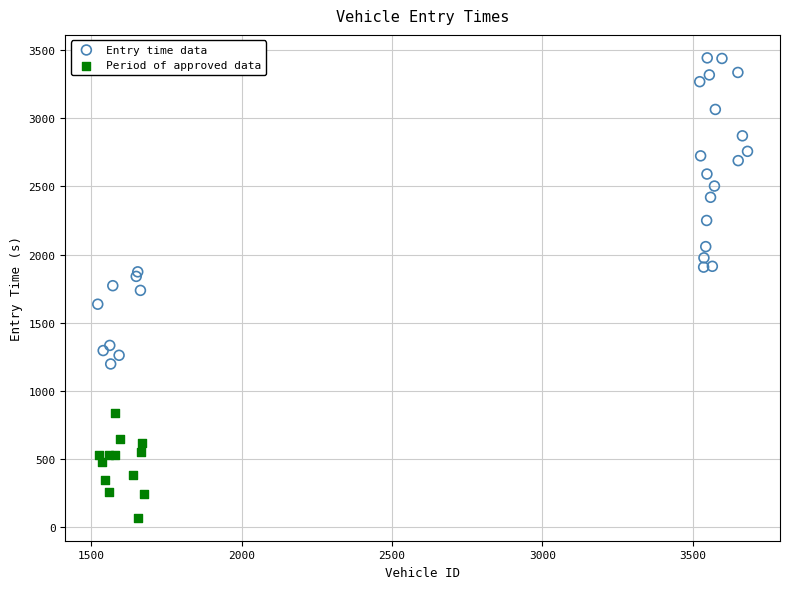

Which series contains the highest Y value?

Entry time data